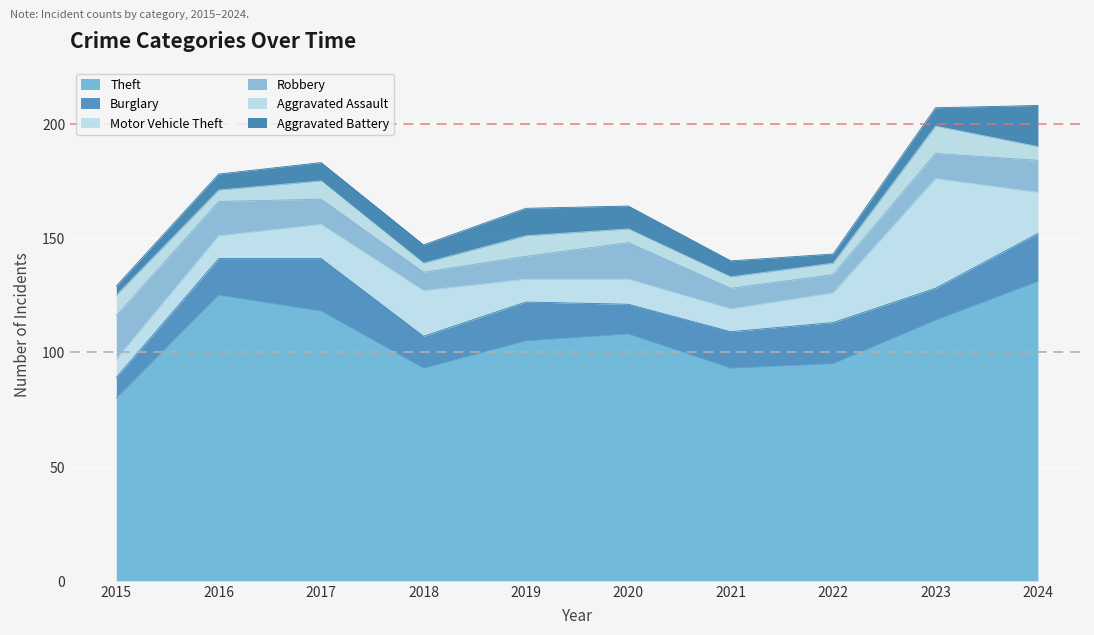

How many values in the Theft series are below 108?

5